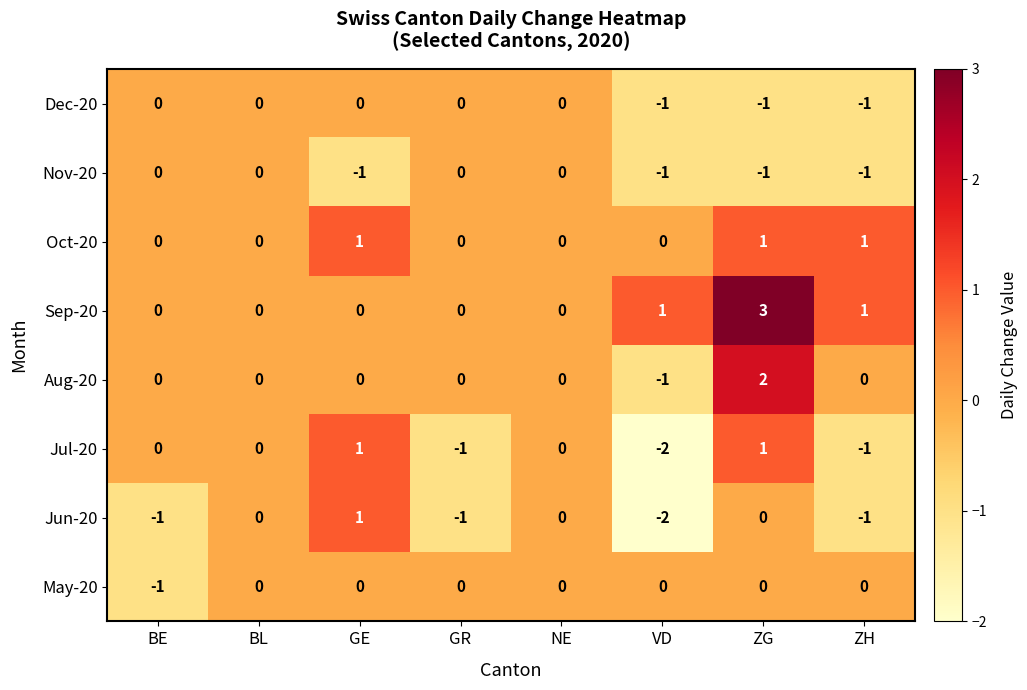

Which series has the largest total across all categories?

Sep-20